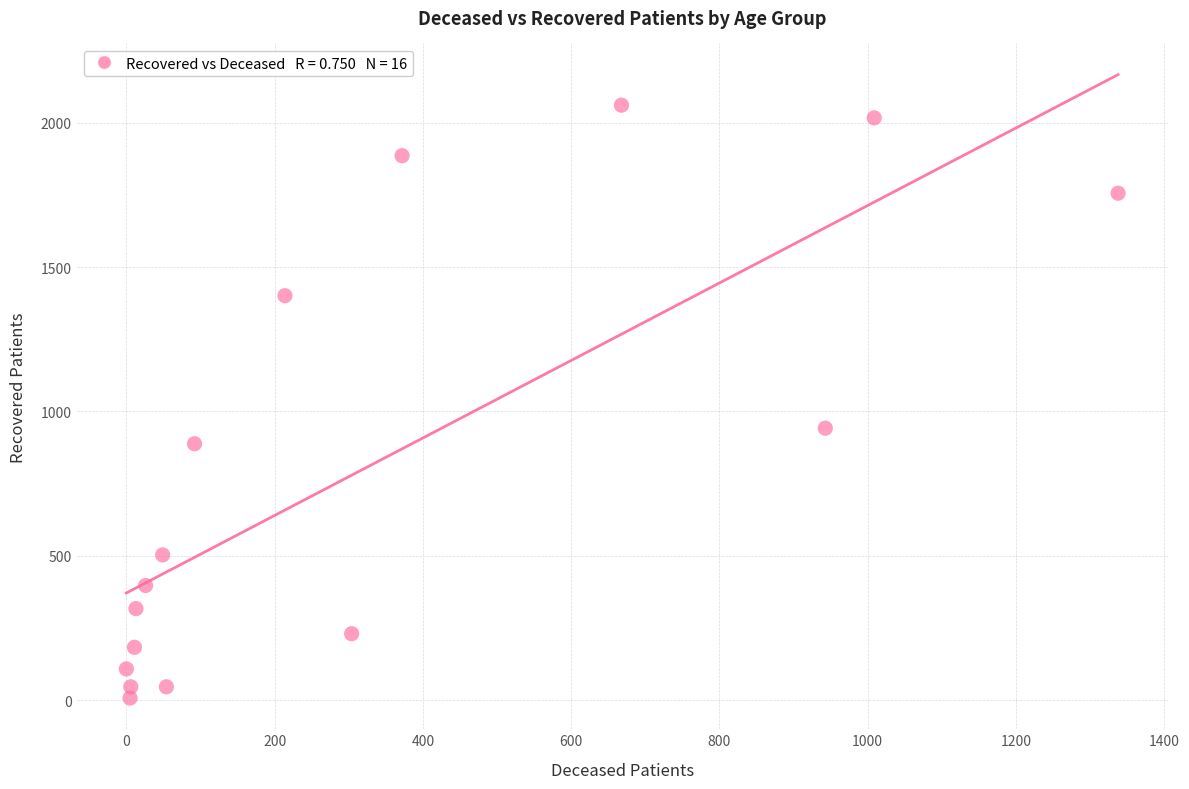

What is the range of X values (max minus min)?

1338